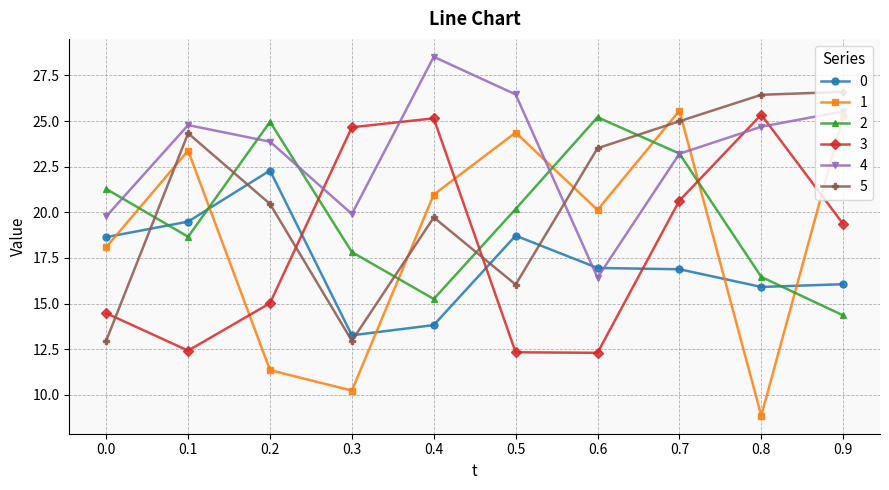

How many lines are shown in the chart?

6